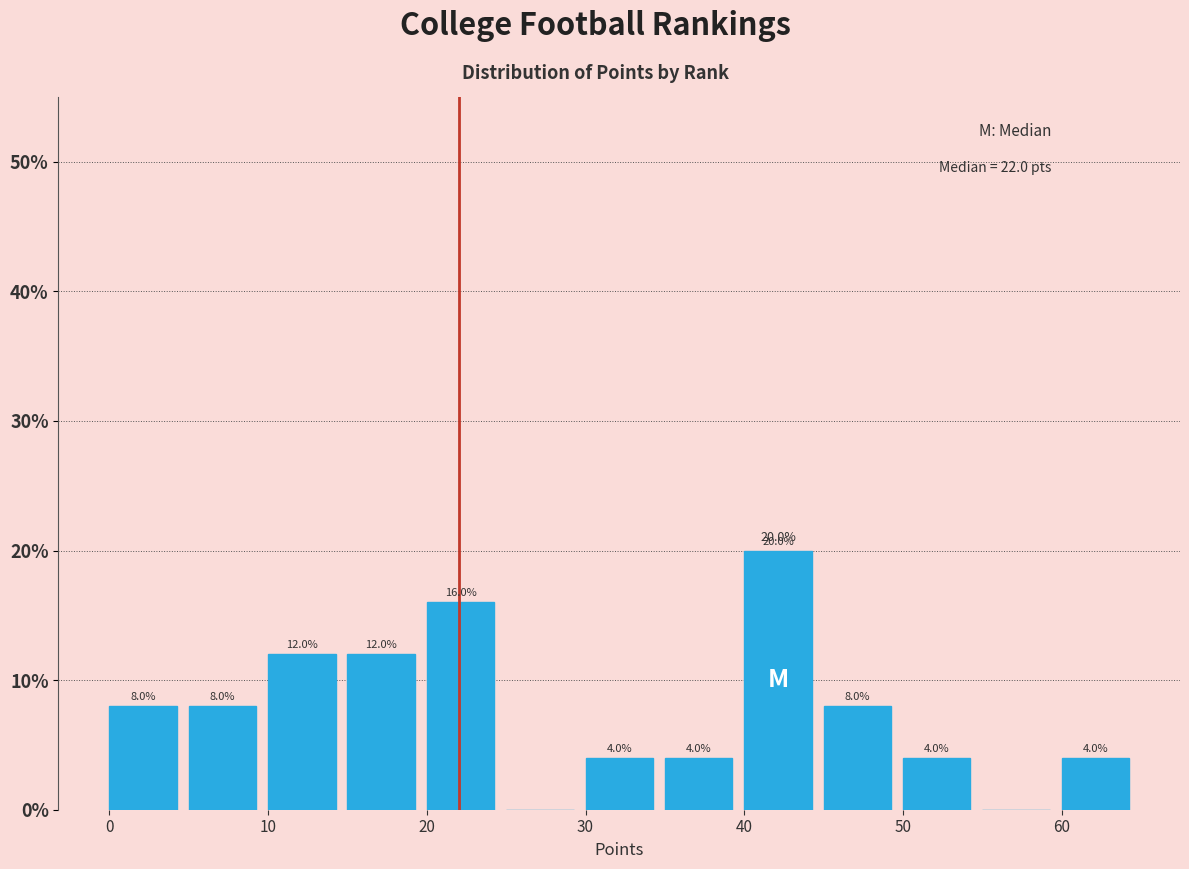

Which range on the x-axis has the tallest bar?

40 to 45